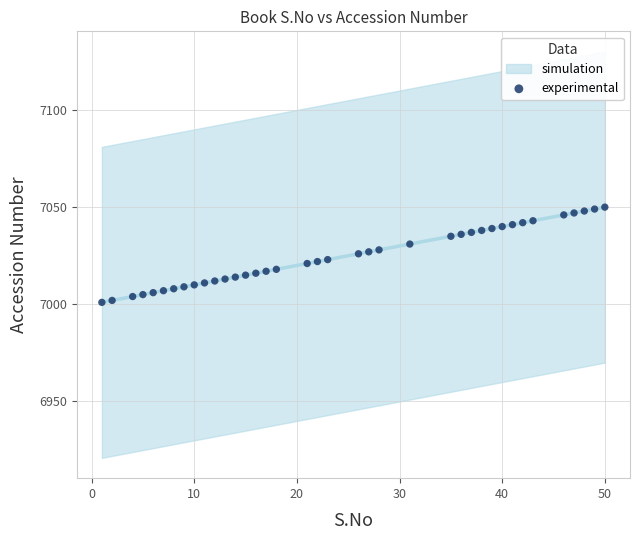

What is the range of Y values (max minus min)?

49